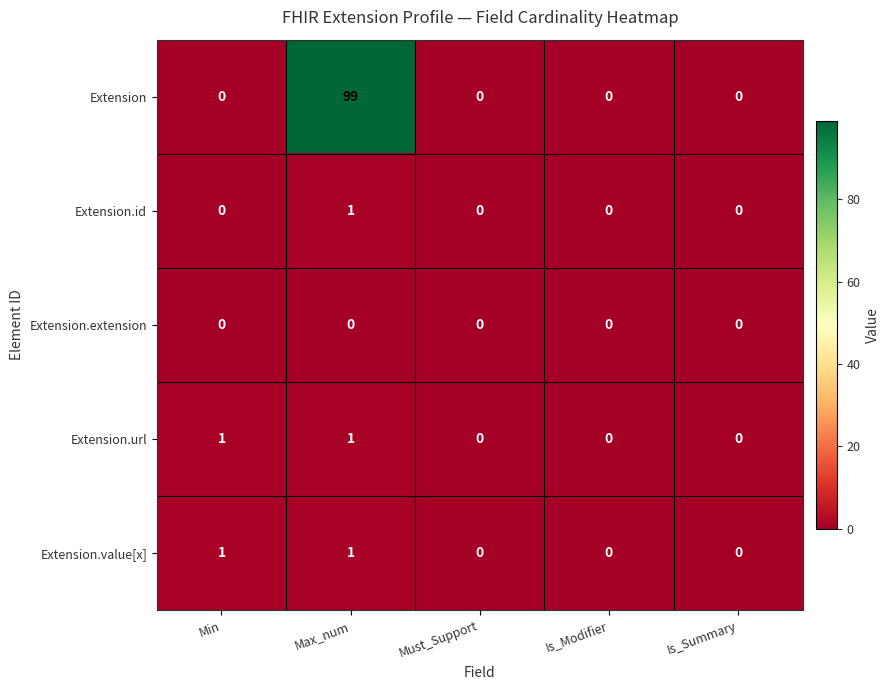

What is the highest value of the Extension series?

99